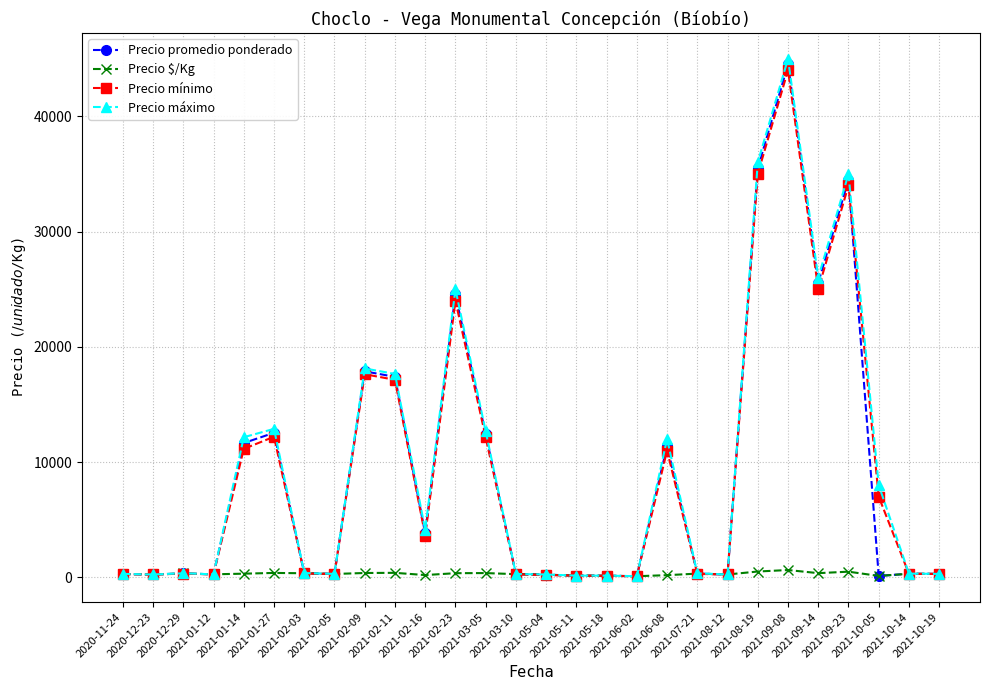

Which series has the largest range (max minus min)?

Precio máximo